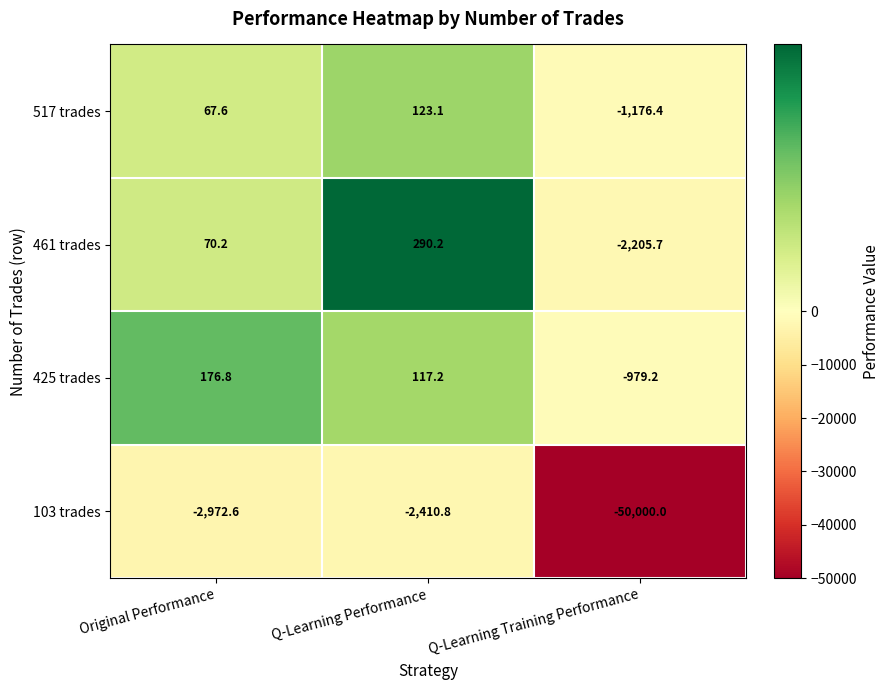

What is the minimum value shown in the chart?

-50000.0